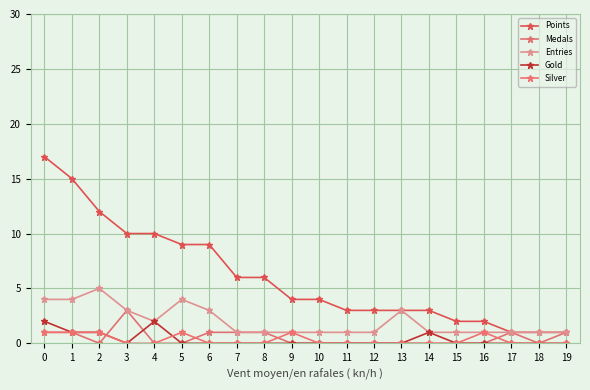

Which series changed the most between 16 and 17?

Points